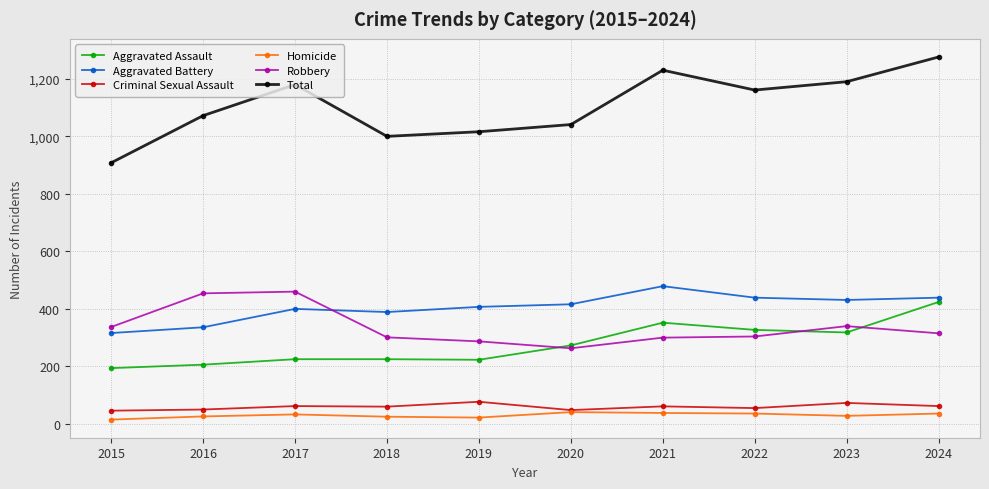

True or false: Robbery and Homicide intersect in this chart.

False